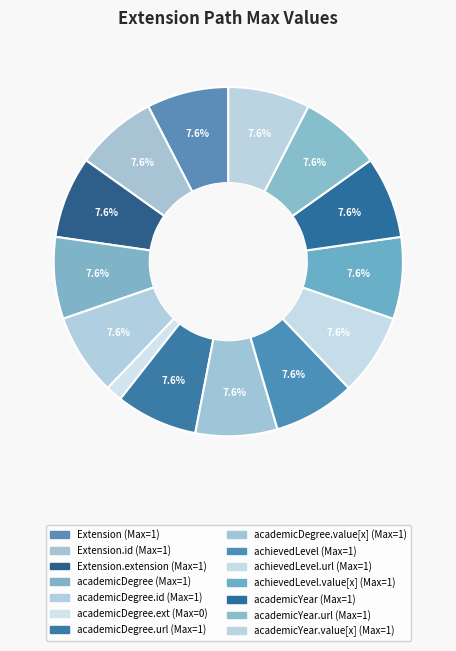

How many segments does this pie chart have?

14